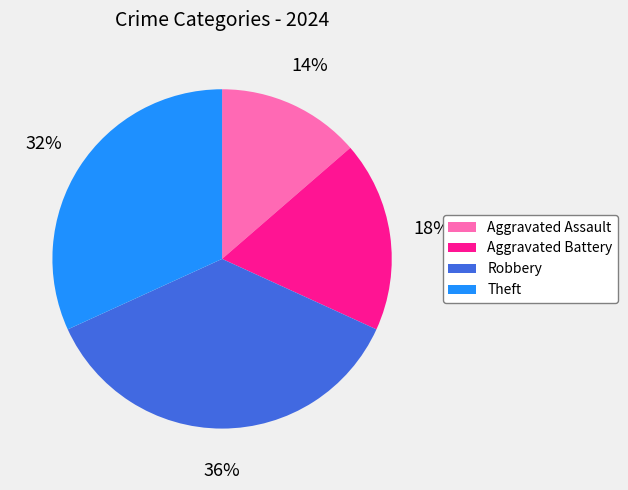

To the nearest percent, what is the average slice percentage?

25%